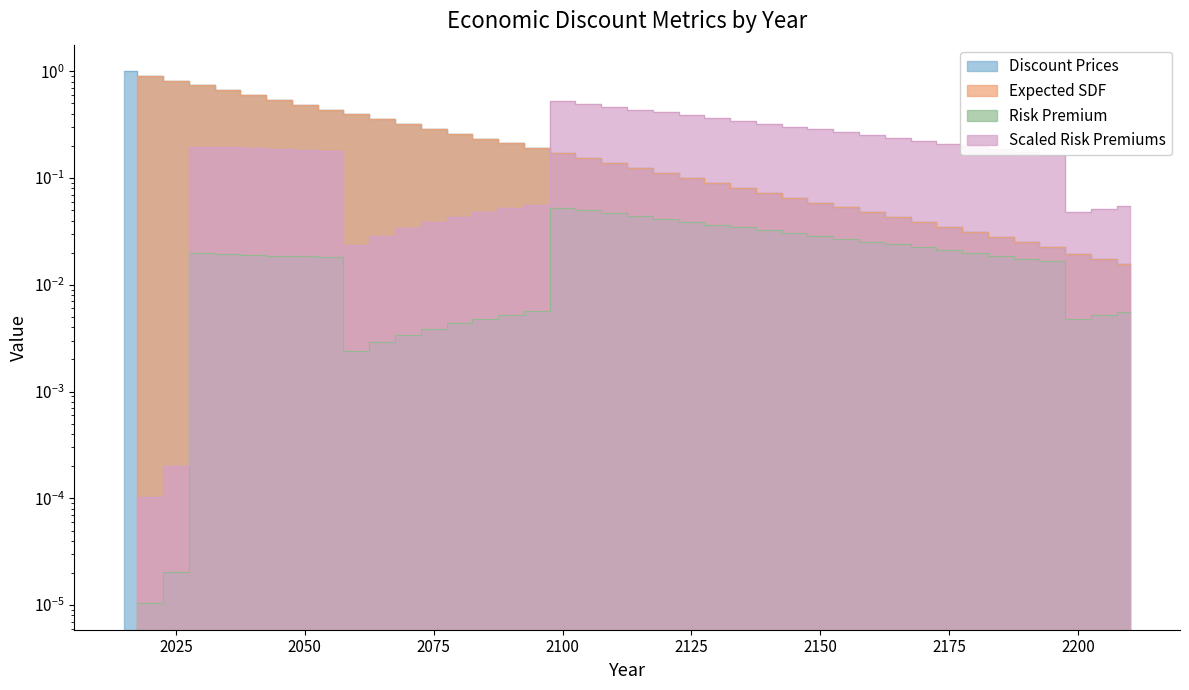

Is it true that Risk Premium equals 0.0 at 2200?

False